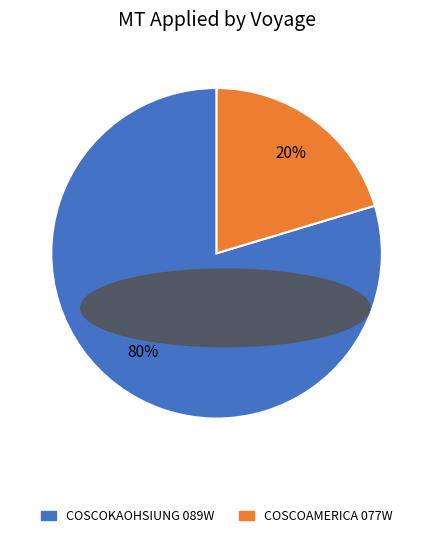

What percentage is the COSCOAMERICA 077W slice, to the nearest percent?

20%